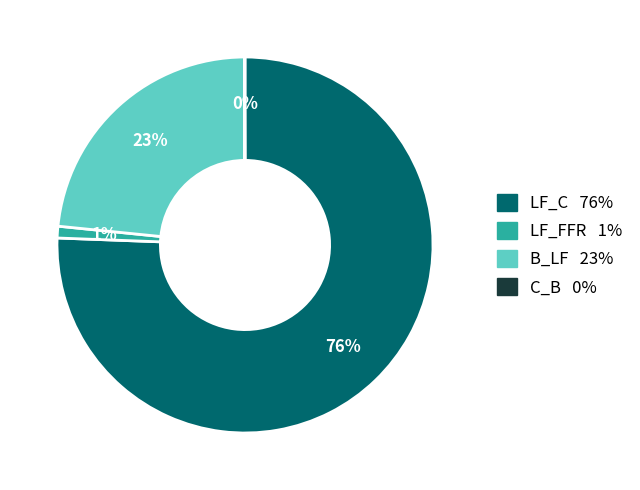

To the nearest percent, what is the difference between the largest and smallest slice percentages?

76%